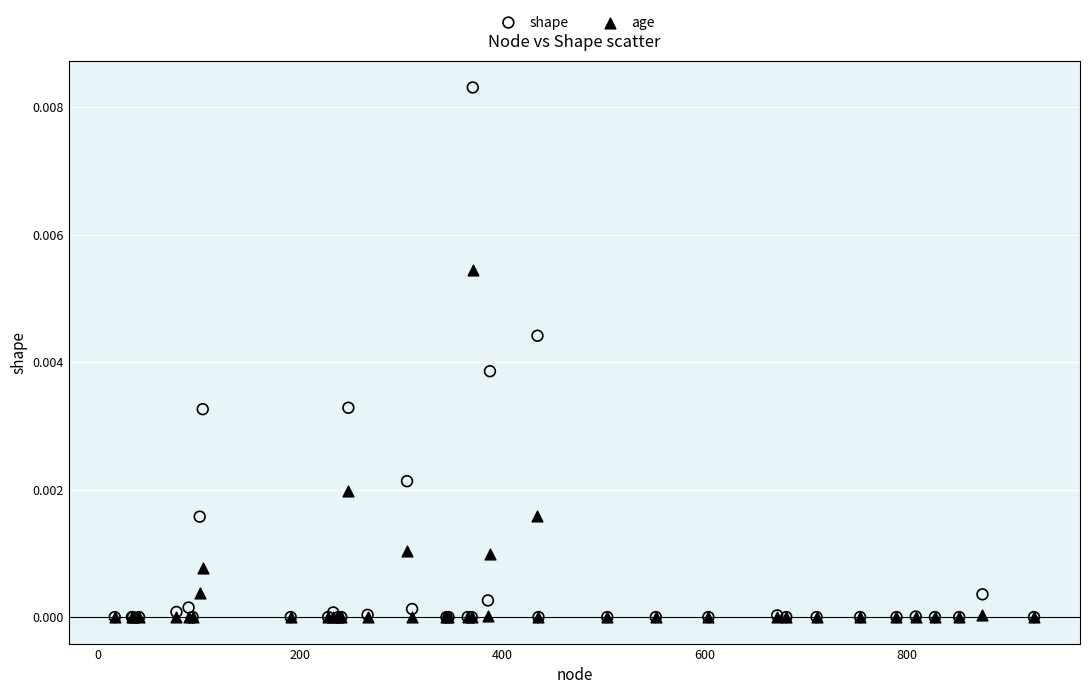

Which series has the widest spread of Y values?

shape